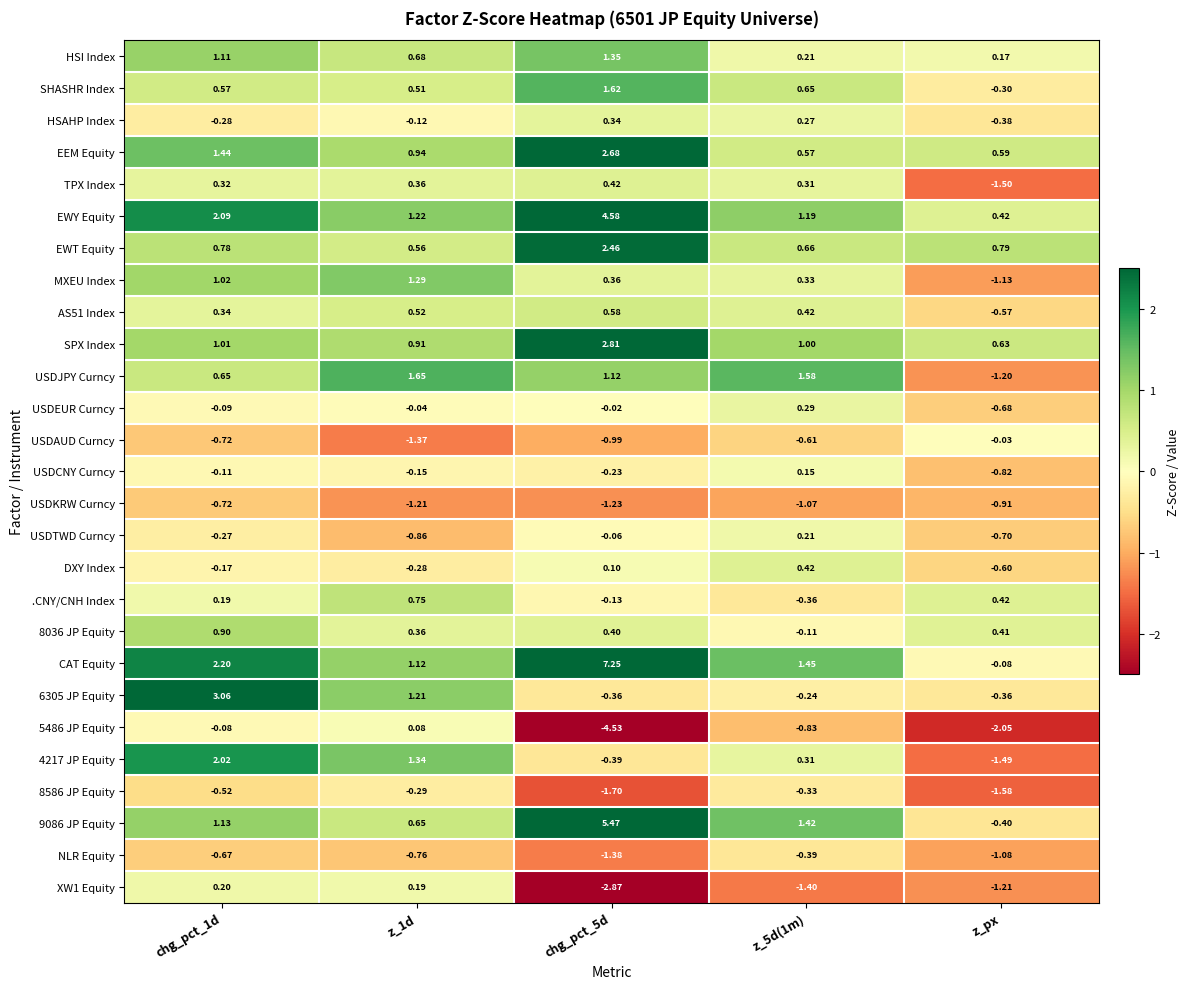

Which series has the widest spread of values?

CAT Equity